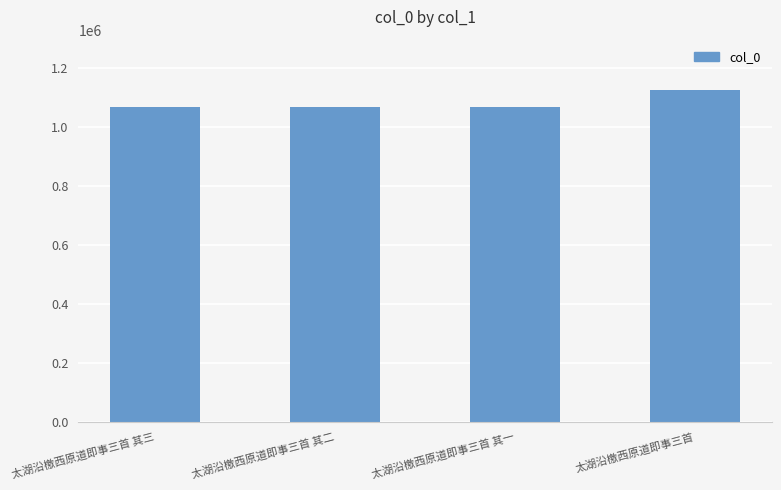

The value at 太湖沿檄西原道即事三首 is 1128191. True or false?

True